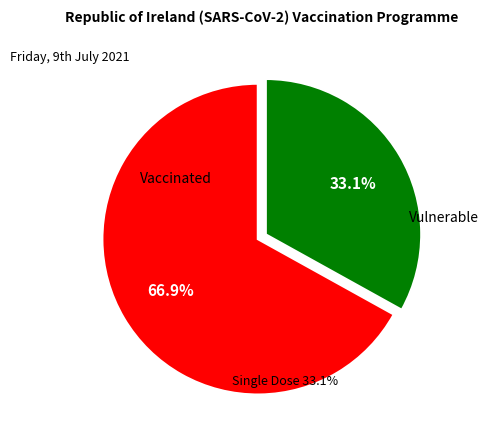

Does Row 2 account for over 50% of the chart?

No